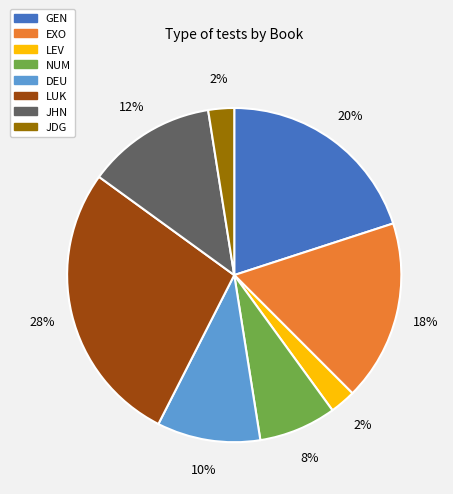

Is there any slice that represents more than half of the pie?

No